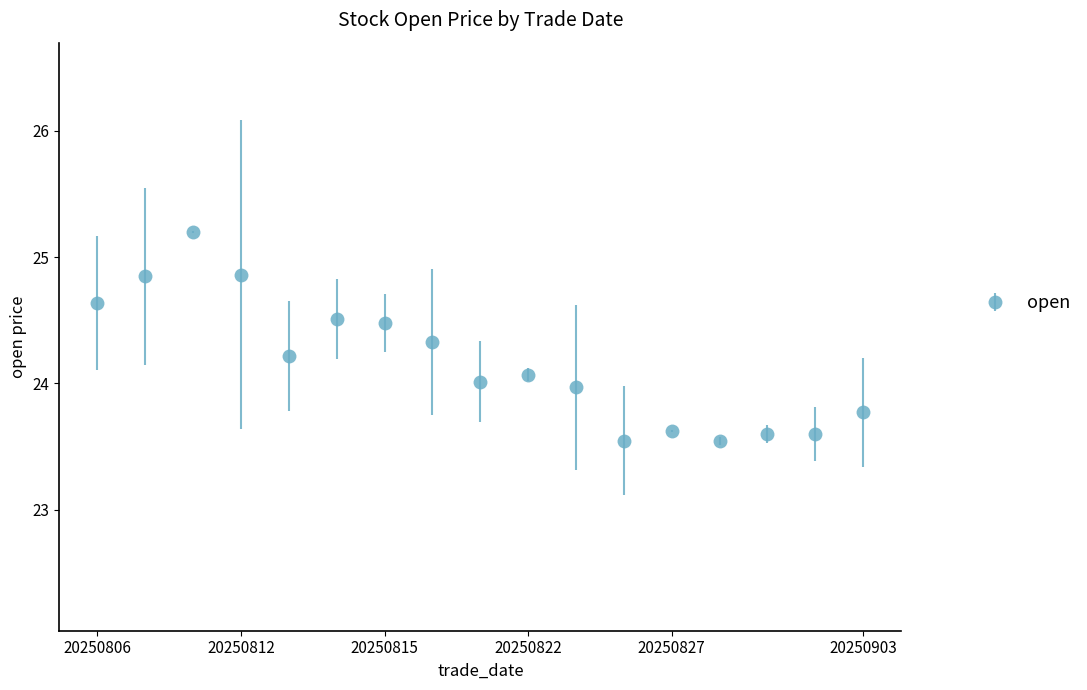

What is the value of the 12th point from the left?

23.5